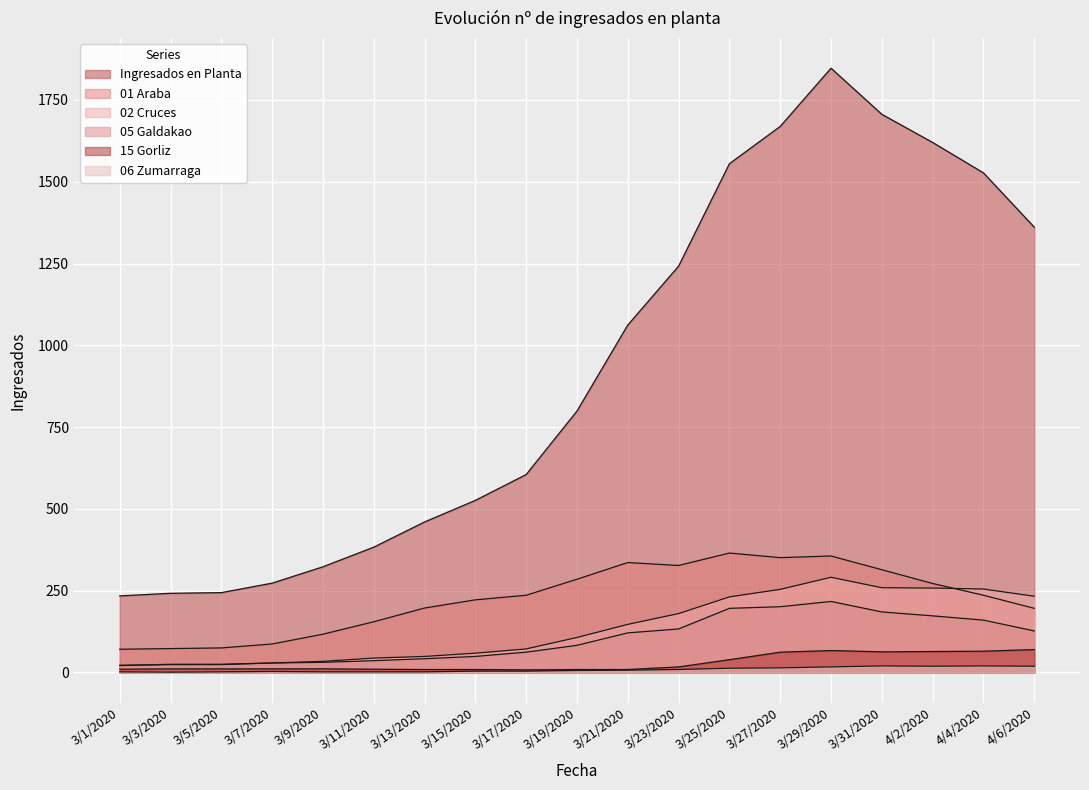

Reading left to right, extract all data points from this chart.

Ingresados en Planta: 234	242	244	273	323	383	460	526	605	799	1062	1242	1555	1669	1847	1706	1620	1527	1361
01 Araba: 71	73	75	87	117	155	197	222	236	285	336	327	365	351	356	314	272	236	196
02 Cruces: 22	24	24	29	34	44	49	59	72	107	147	180	231	254	291	259	258	255	233
05 Galdakao: 21	25	25	29	31	36	42	49	62	83	121	133	196	201	217	185	173	160	127
15 Gorliz: 10	11	11	11	11	10	9	9	8	9	9	17	39	62	67	63	64	65	70
06 Zumarraga: 2	1	2	3	2	2	2	4	4	6	7	9	13	14	17	20	19	20	19